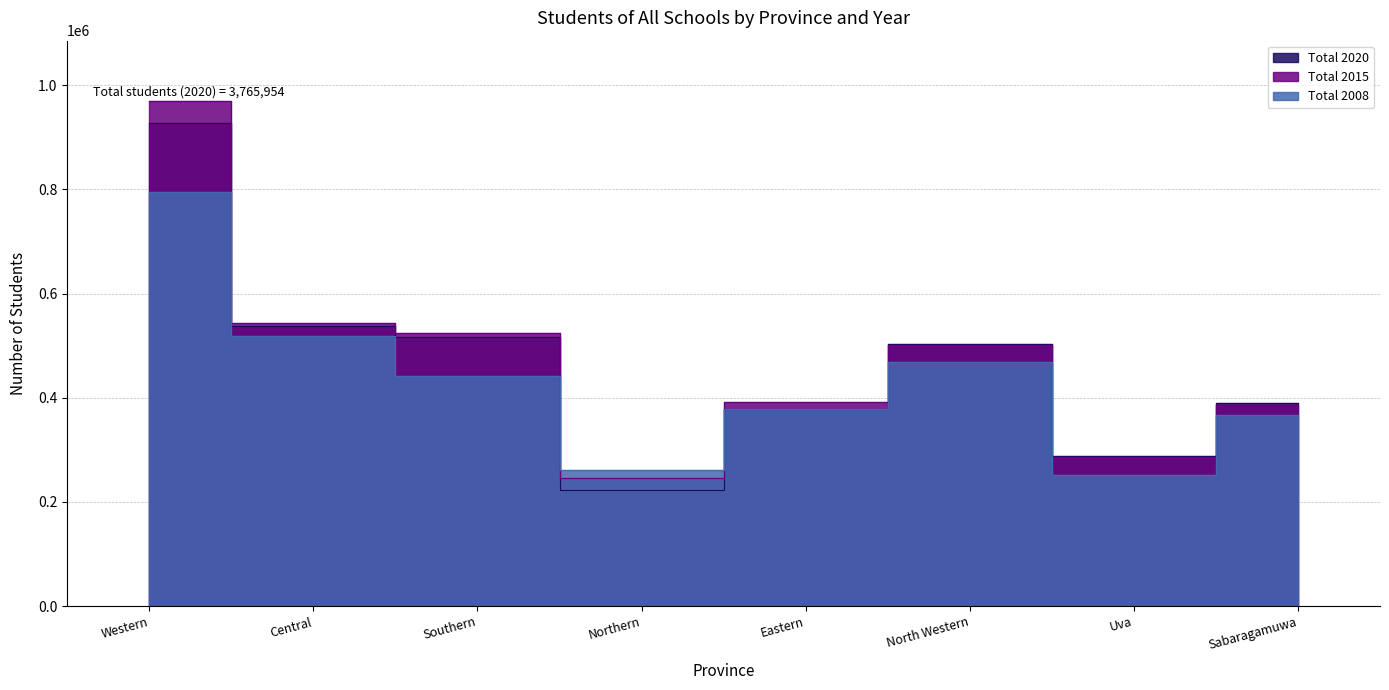

Where is Total 2015 nearest to the value 608083?

Central